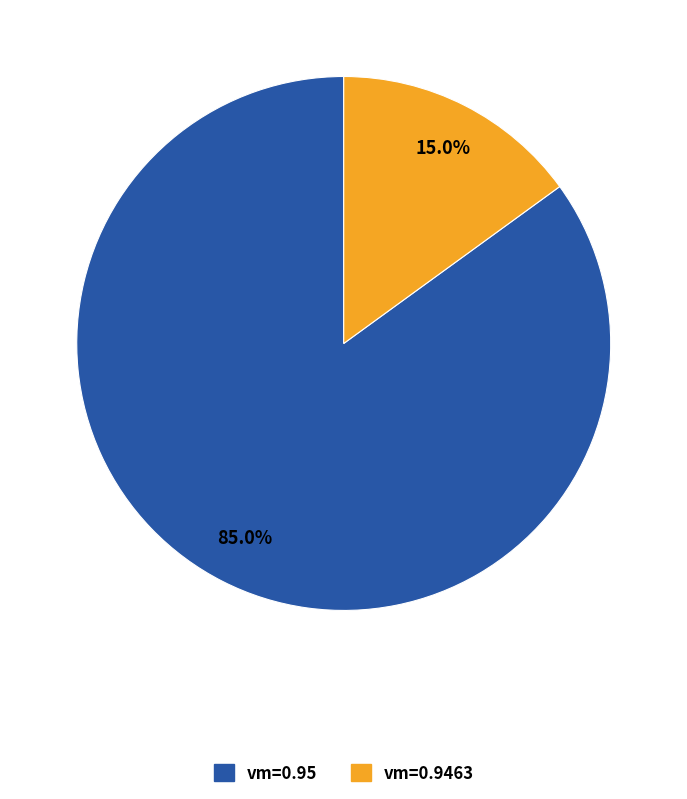

To the nearest percent, what is the average slice percentage?

50%